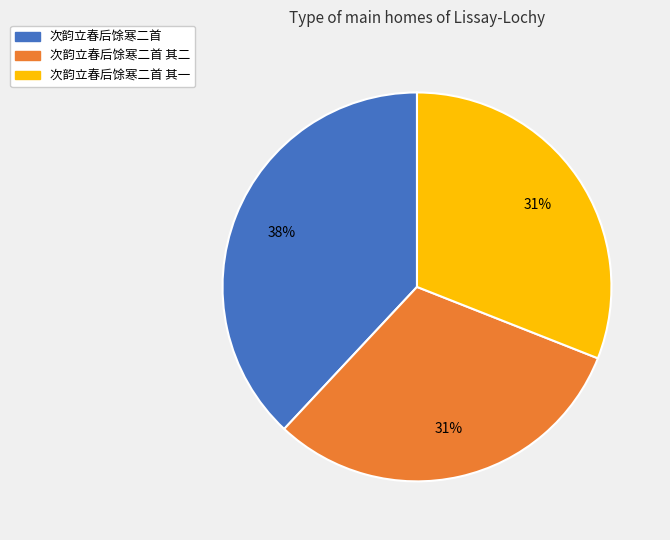

Does any single category account for the majority?

No